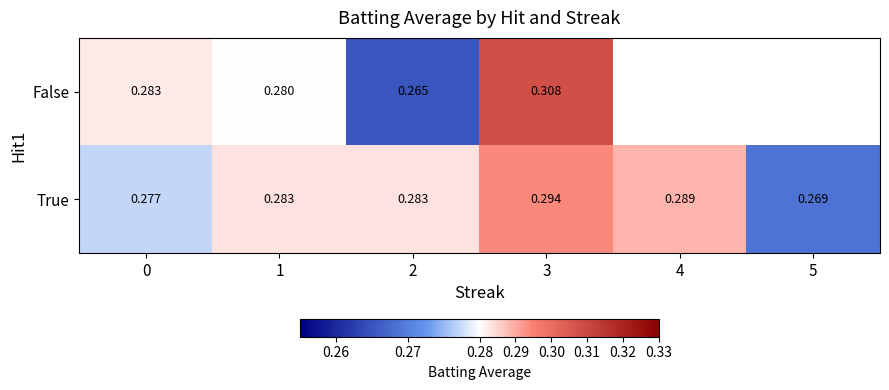

At which label does True reach its minimum?

5